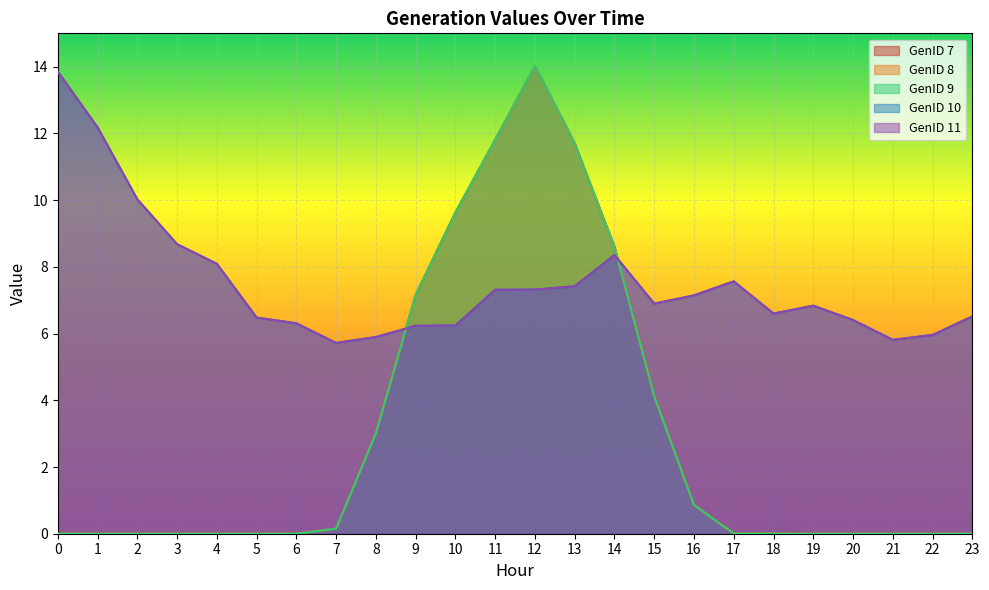

What is the value of the GenID 11 point at the 4th from the left?

8.7